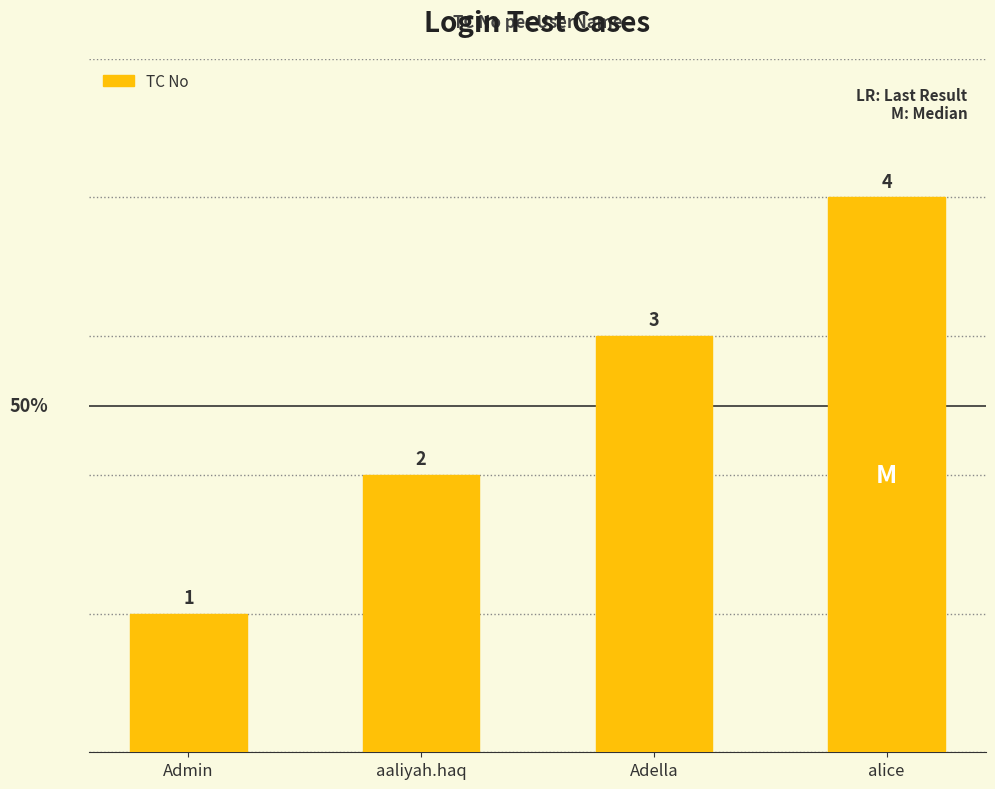

Reading right to left, what are all the values shown in this chart?

alice=4	Adella=3	aaliyah.haq=2	Admin=1